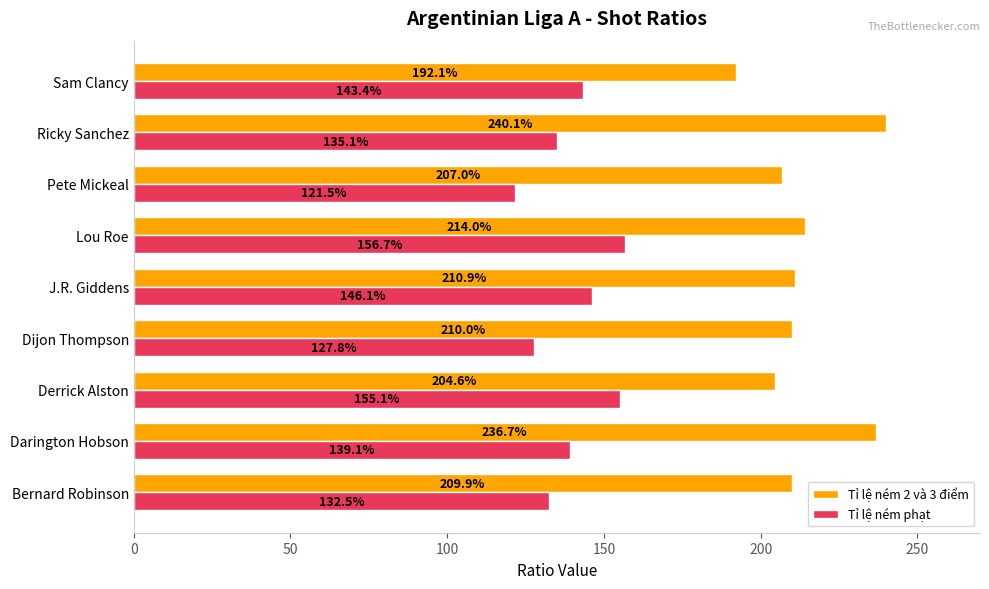

Which series has the largest total across all categories?

Tỉ lệ ném 2 và 3 điểm